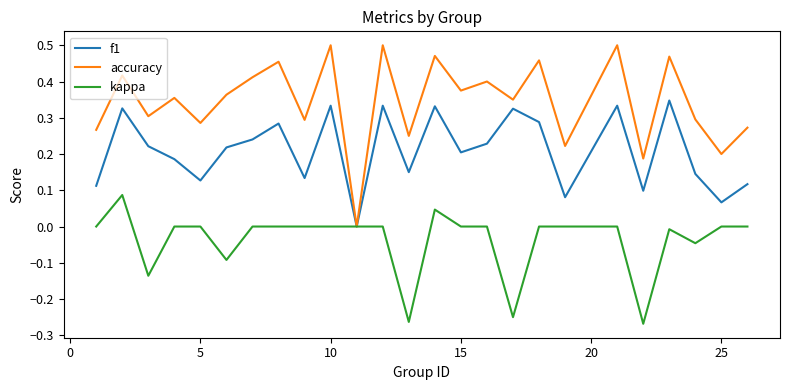

Which series has the largest total across all categories?

accuracy